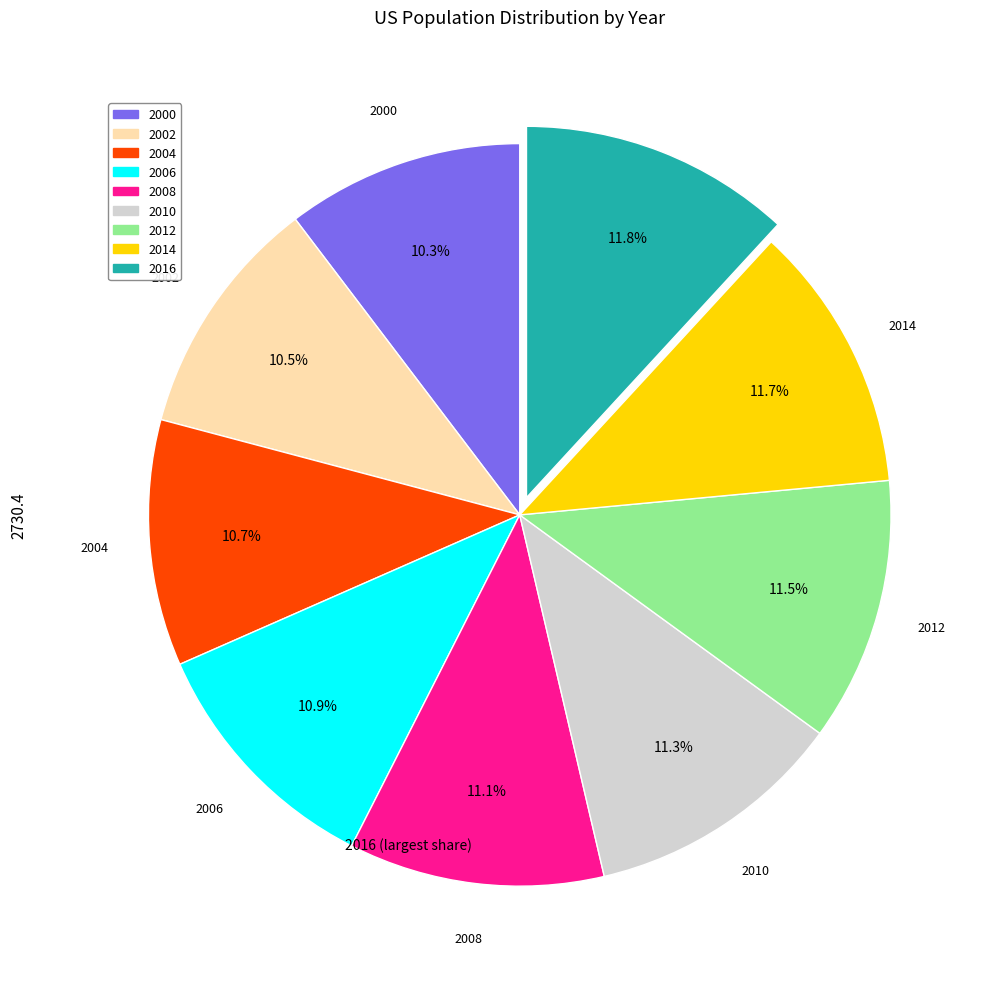

Is it true that 2004 is 1% of the pie?

False